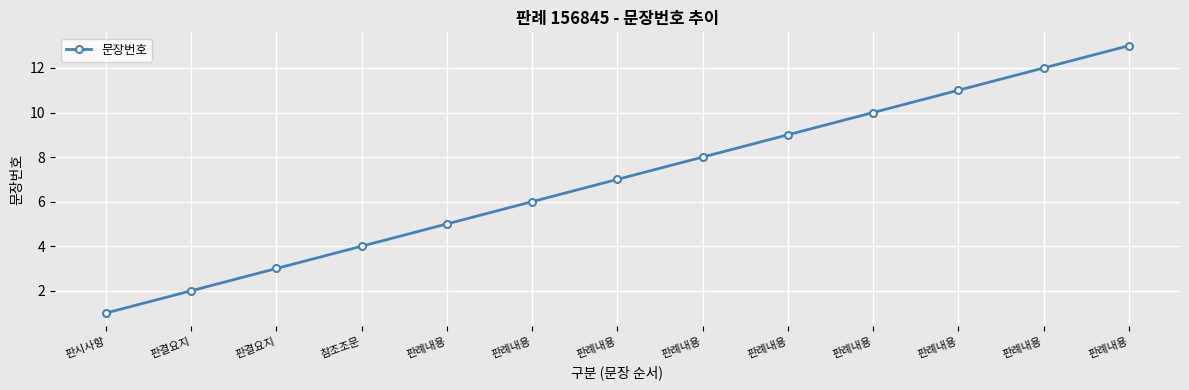

Count the number of categories in the chart.

13